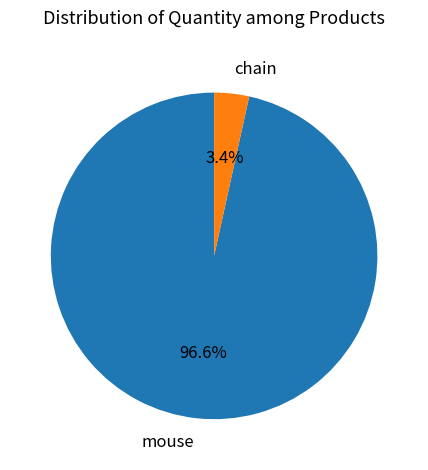

What portion of the pie excludes mouse?

3.4%